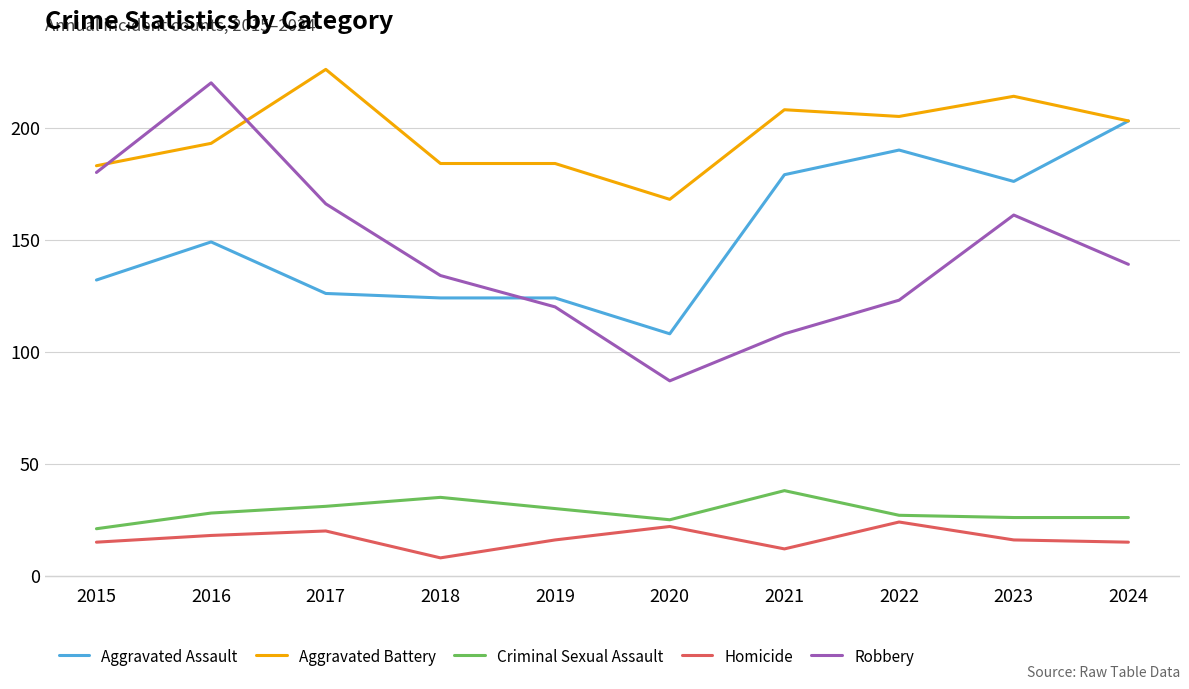

What is the maximum value for Criminal Sexual Assault?

38